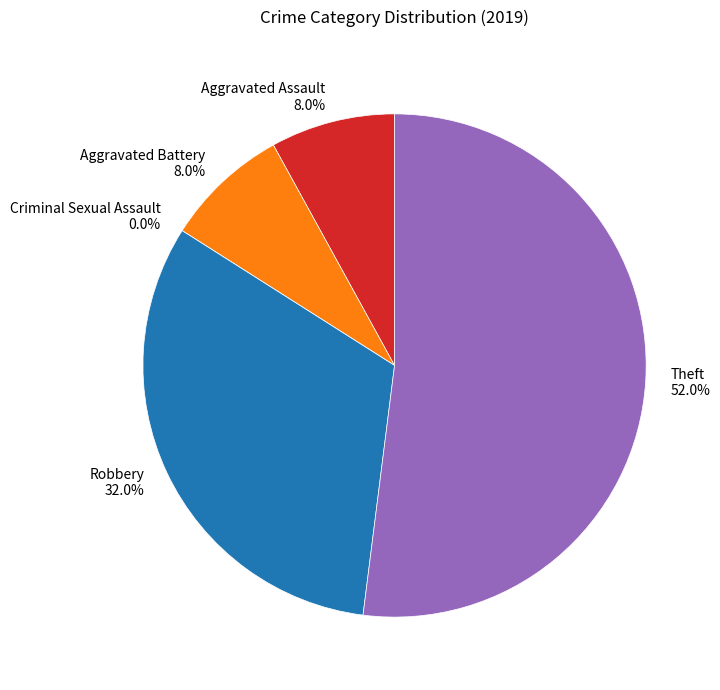

Rank the categories by value from highest to lowest.

Theft, Robbery, Aggravated Assault, Aggravated Battery, Criminal Sexual Assault